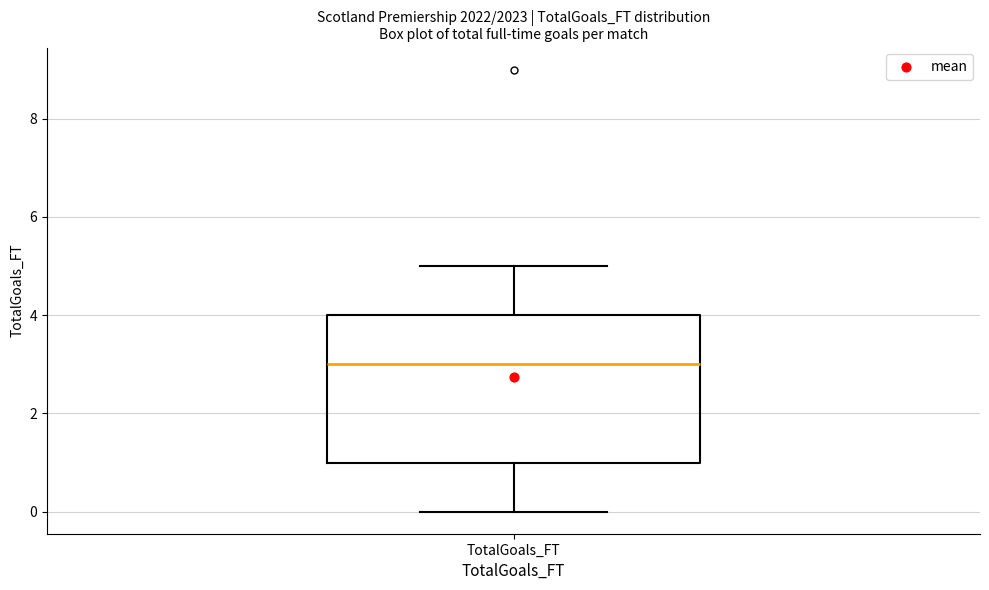

Read this box plot against the y-axis: the position of the median line, the range covered by the box, and the ends of both whiskers. The values are not printed on the chart, so give them approximately, as read against the axis.

median 3, box 1 to 4, whiskers 0 to 5